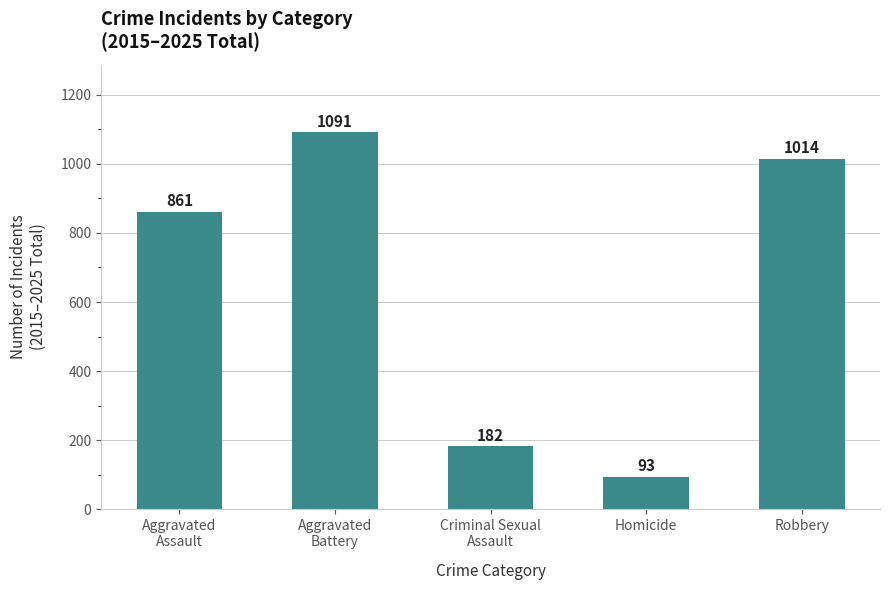

The value at Aggravated
Battery is 397. True or false?

False